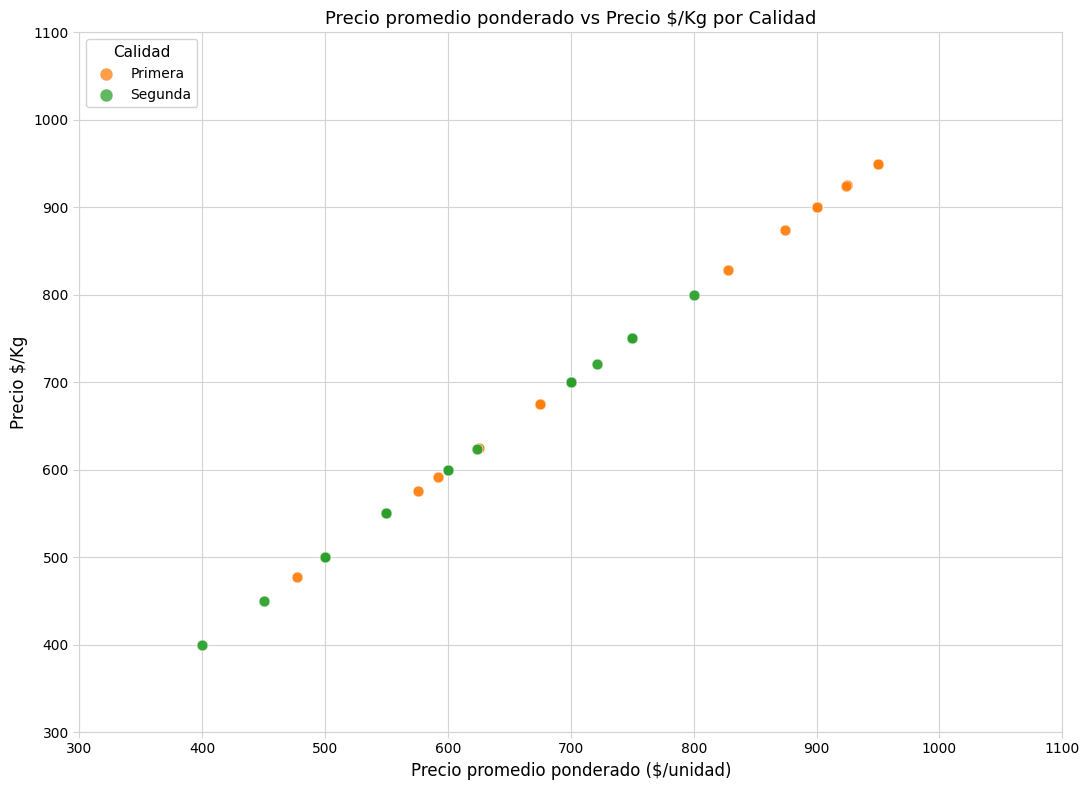

Which series has the largest Y range (max minus min)?

Primera